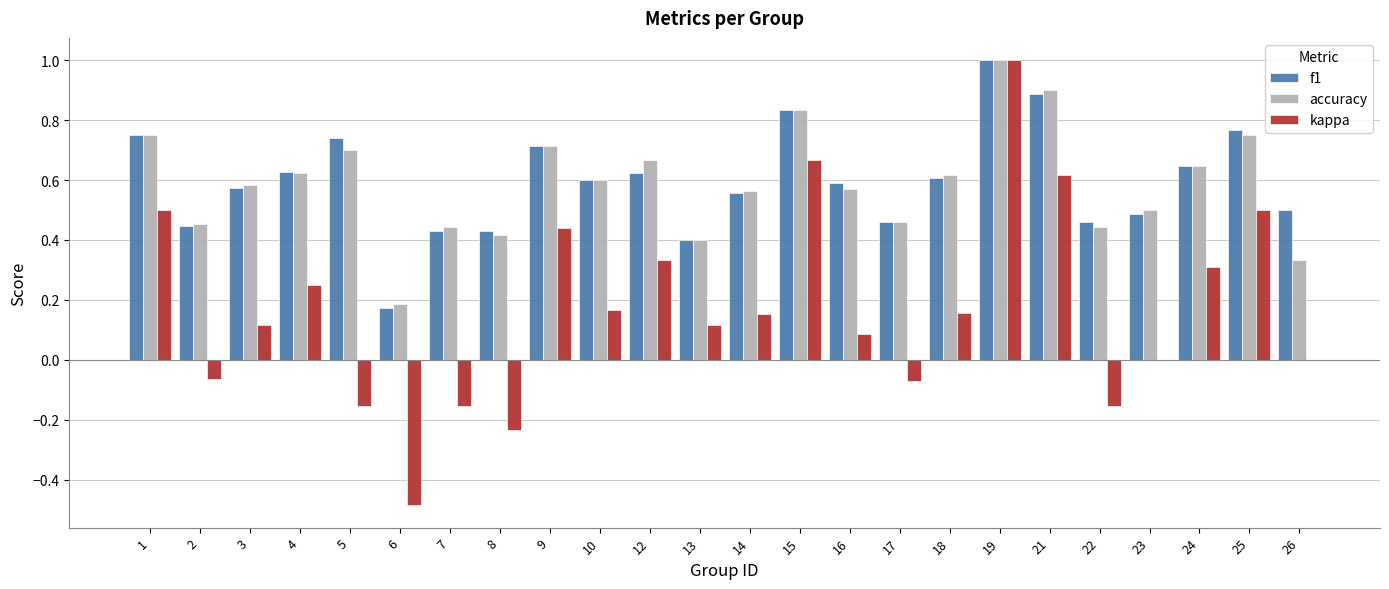

Where is f1 nearest to the value 0?

6